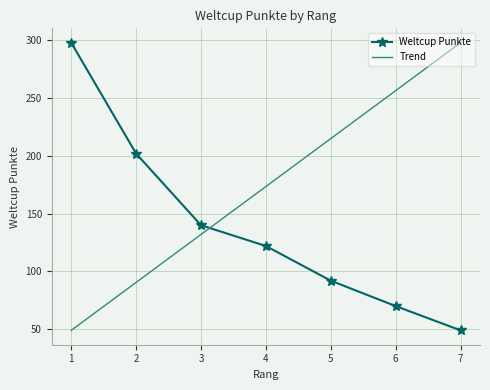

True or false: Weltcup Punkte has more than 1 points higher than both neighbors.

False